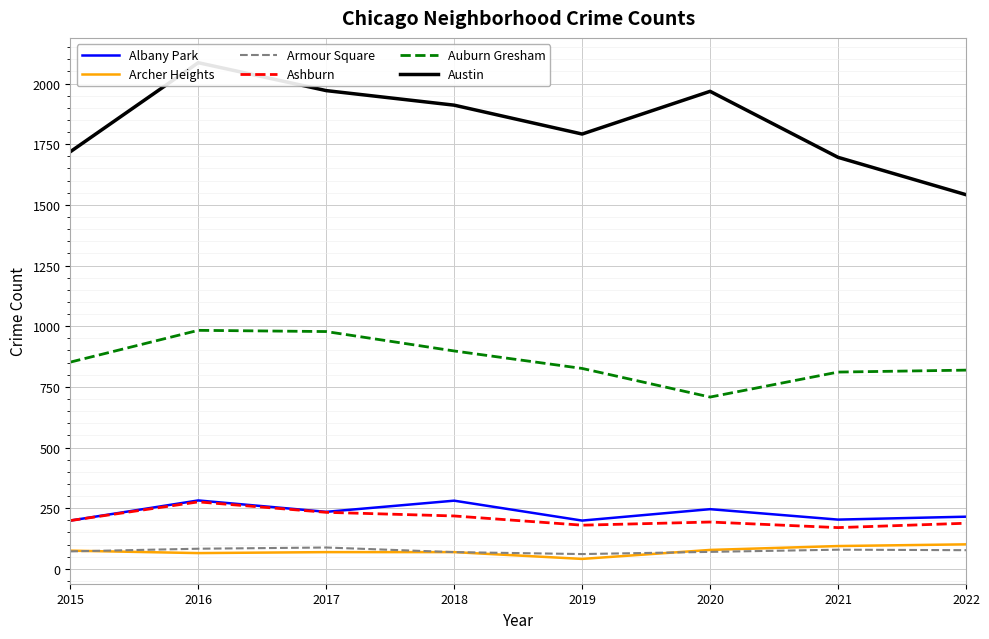

Count the number of data series in this chart.

6